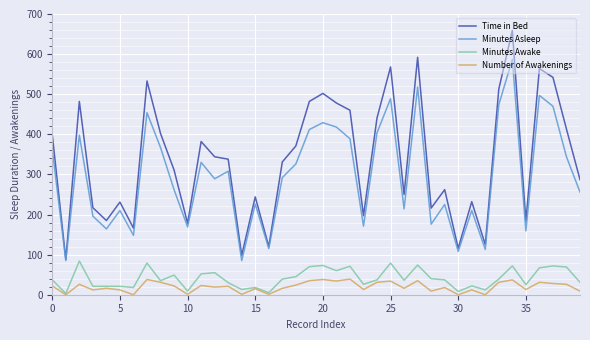

What is the maximum value for Minutes Awake?

84